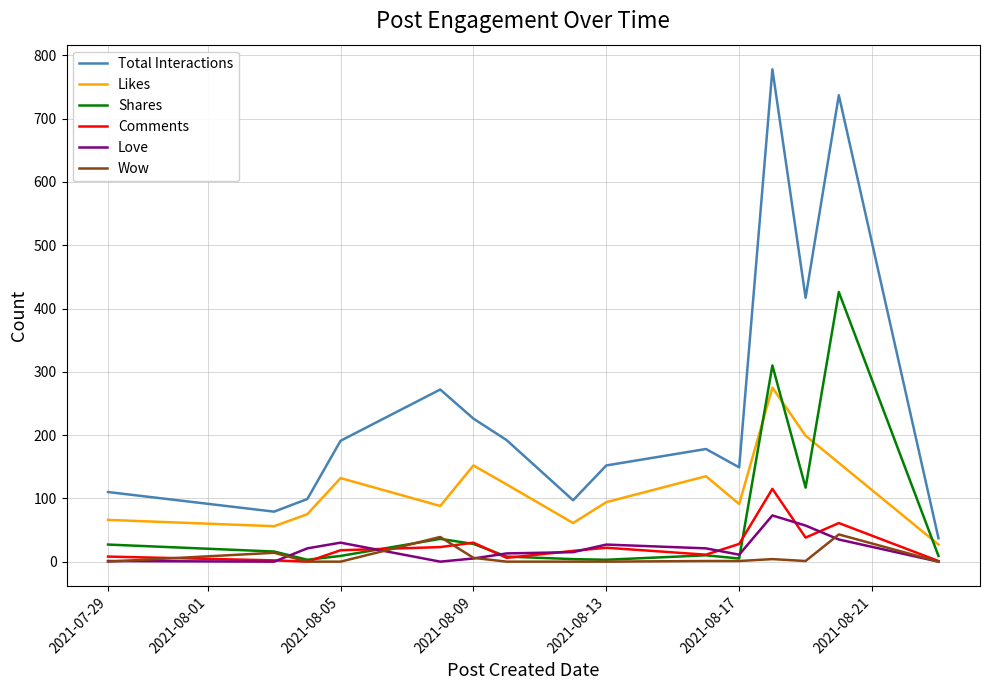

At how many categories does at least one series exceed 537?

2